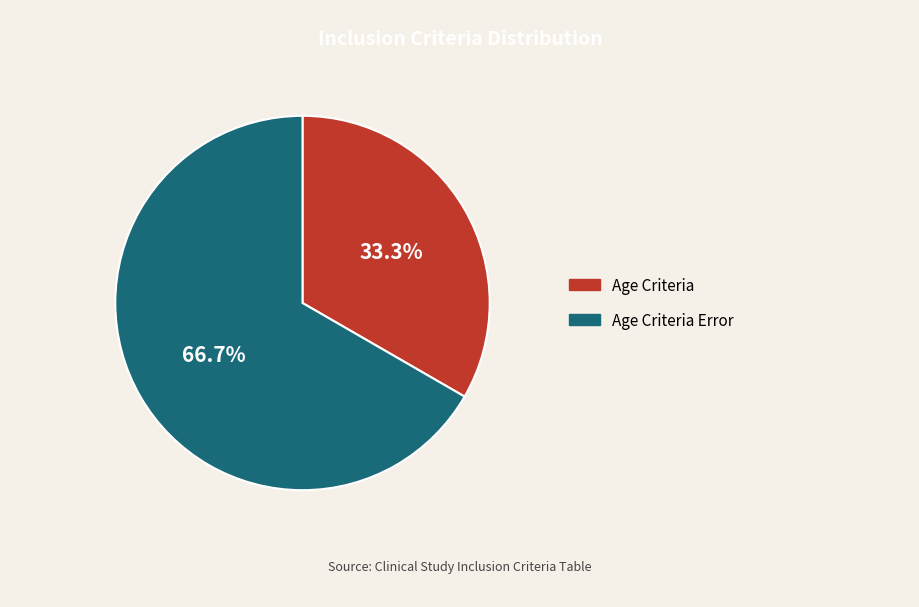

Rank the categories by value from lowest to highest.

Age Criteria, Age Criteria Error